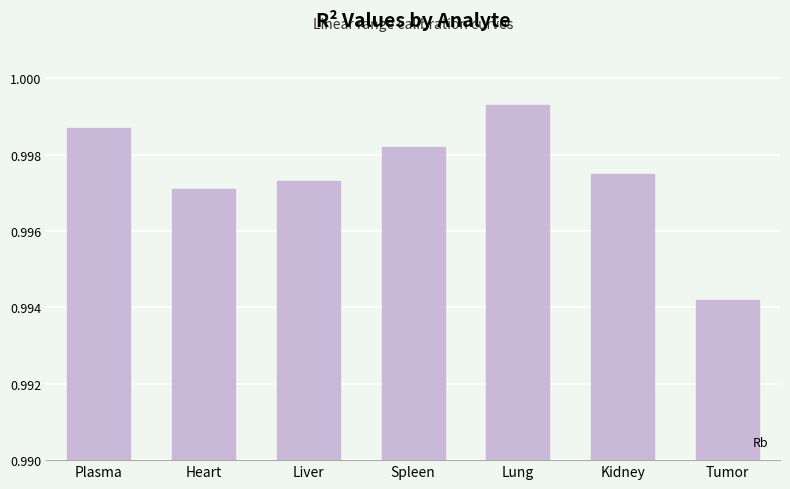

How many distinct data groups are displayed?

1